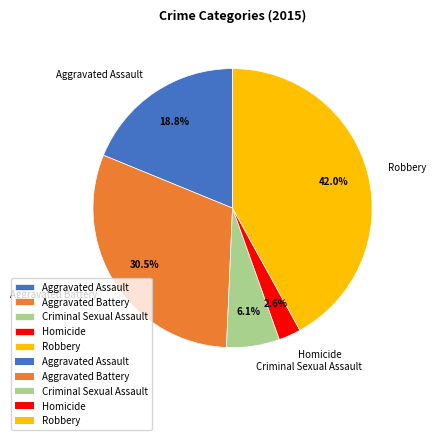

Is there any slice that represents more than half of the pie?

No